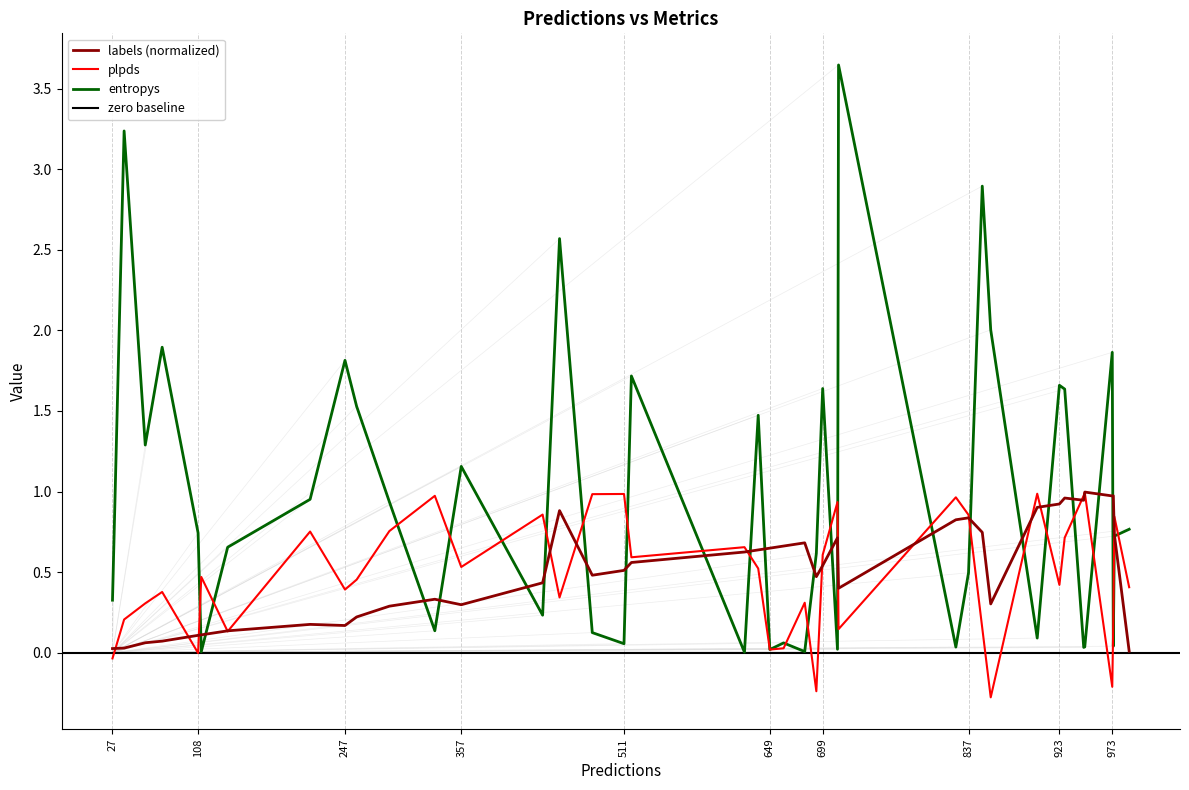

How many lines are shown in the chart?

3